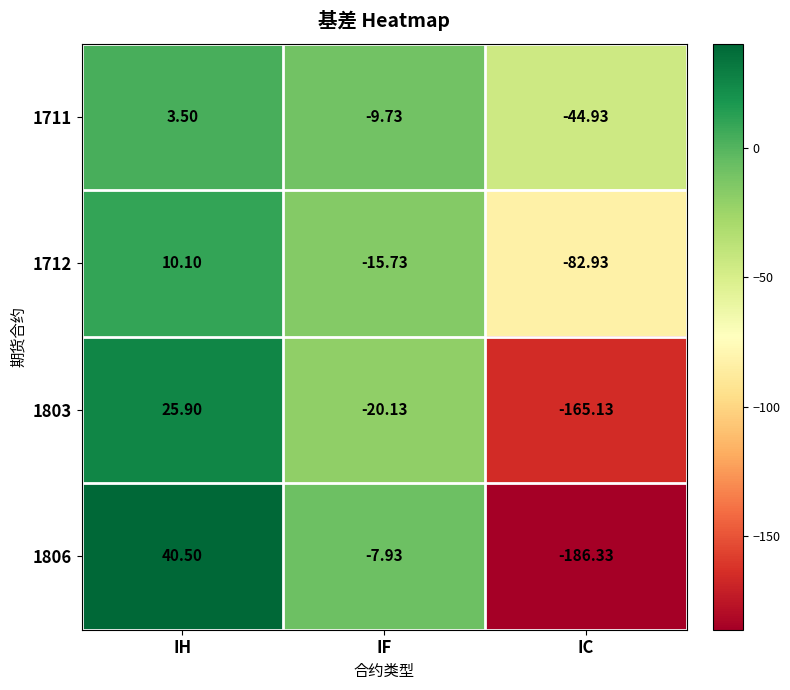

At which label is 1803 closest to -69?

IF